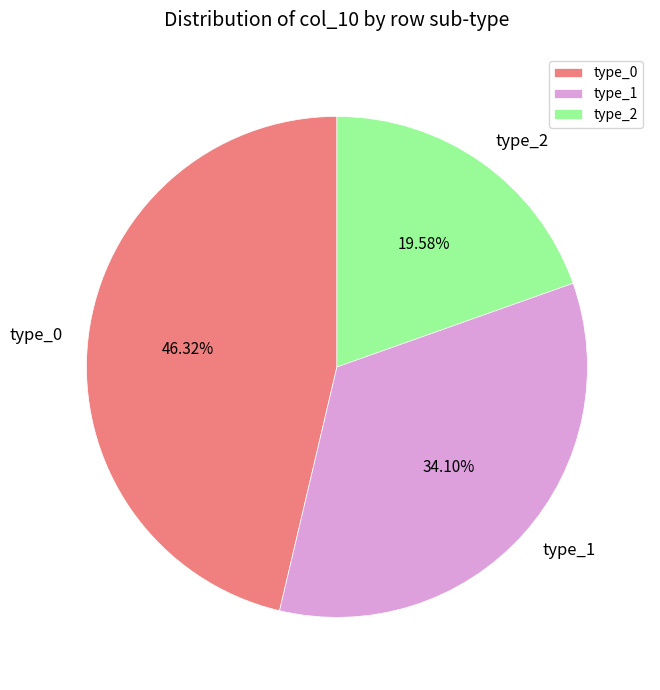

Is there a majority slice in this chart?

No